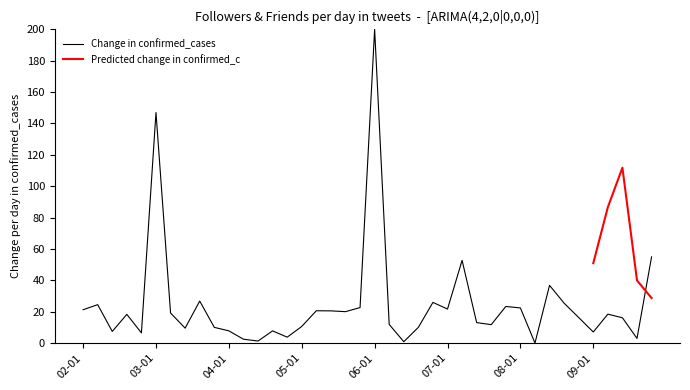

What is the highest value of the Change in confirmed_cases series?

200.0